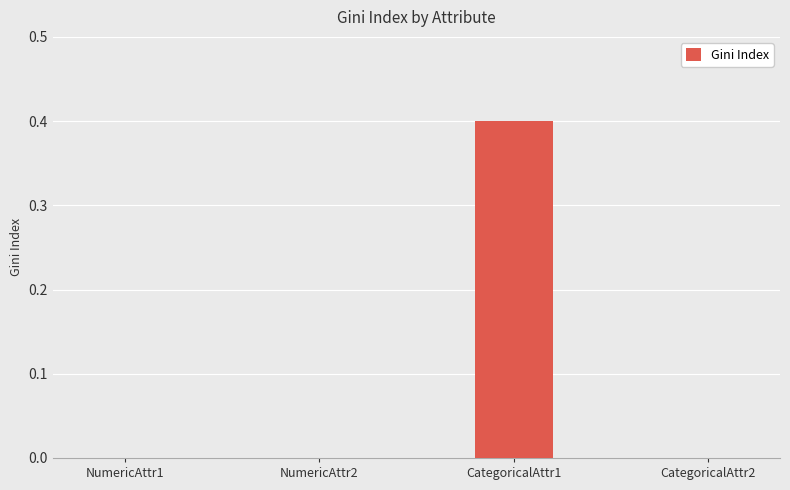

What is the sum of all values?

0.4